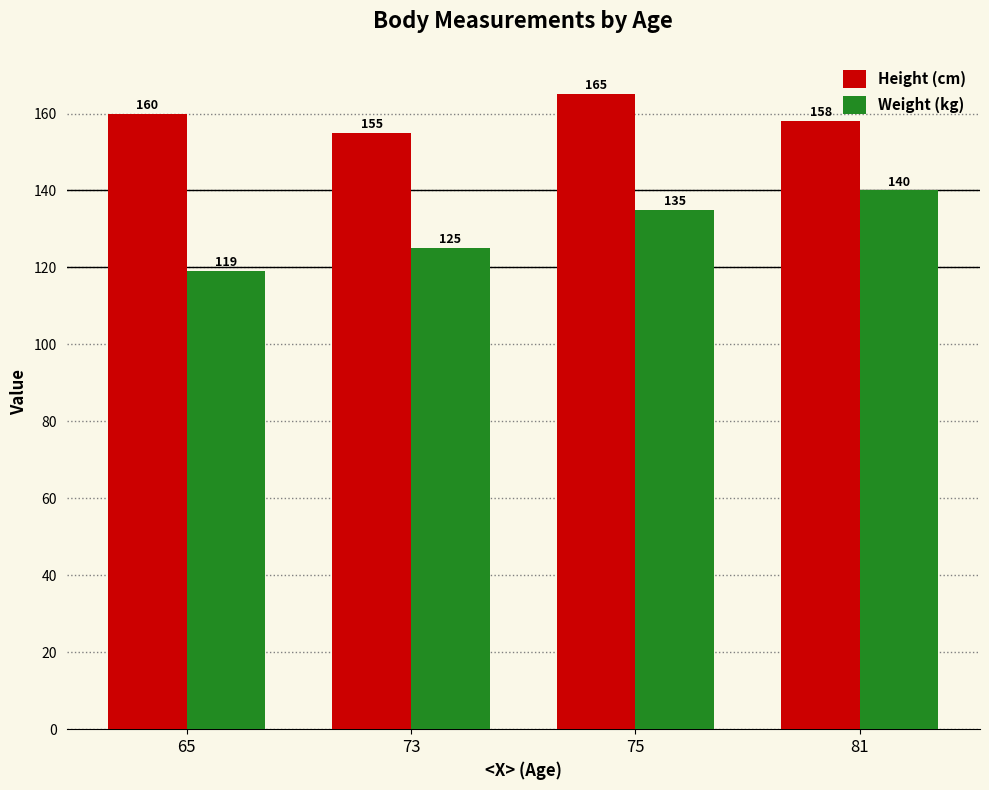

At which category is the sum across all series the highest?

75